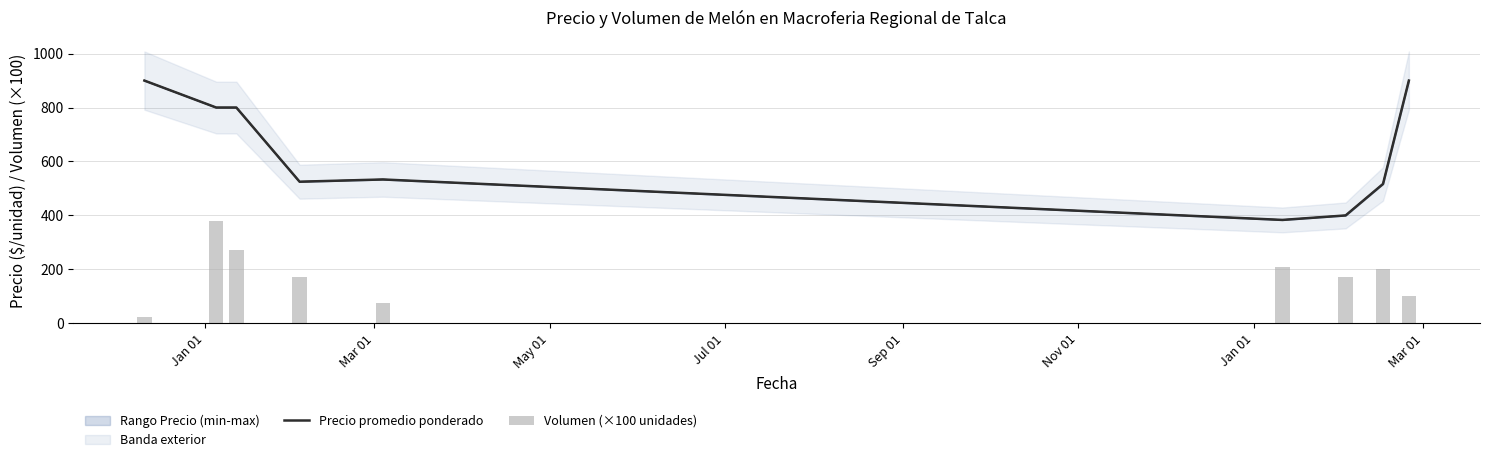

What is the value of the Precio promedio ponderado bar at the 4th from the left?

525.0